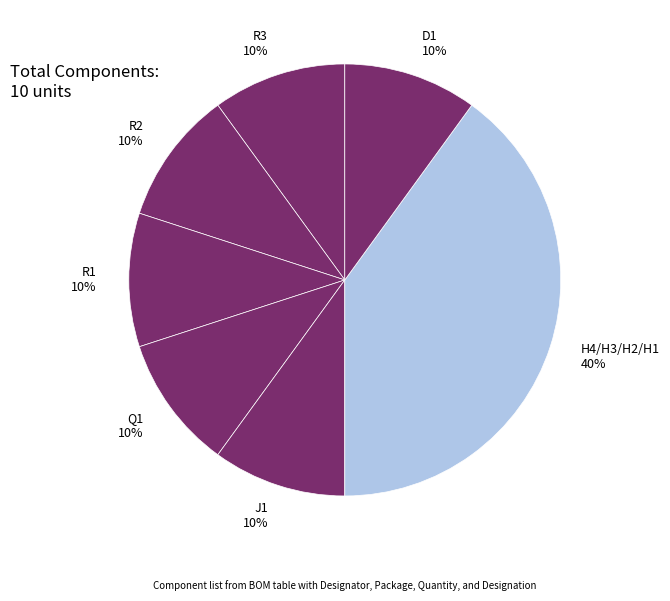

The R2 slice represents 10% of the pie. True or false?

True